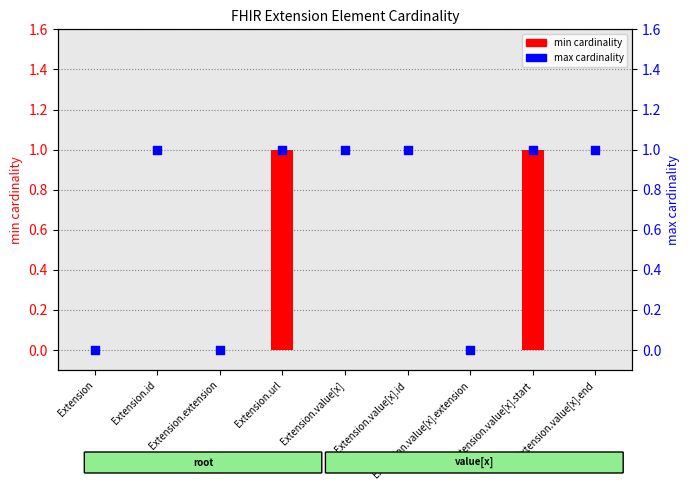

What is the total value across all series at Extension.value[x]?

1